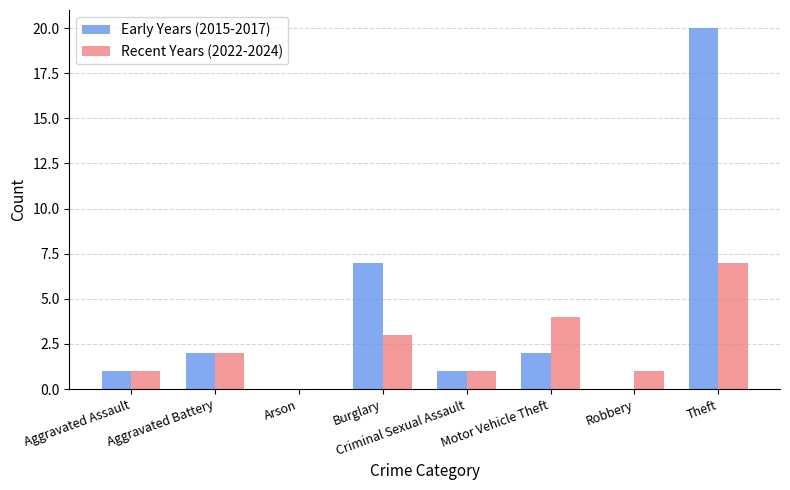

What is the maximum value for Recent Years (2022-2024)?

7